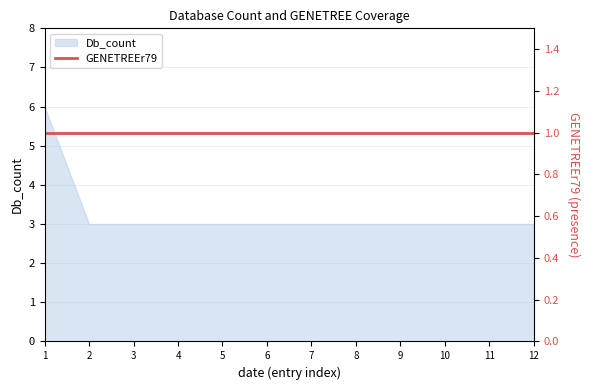

At which category does the chart reach its peak across all series?

1